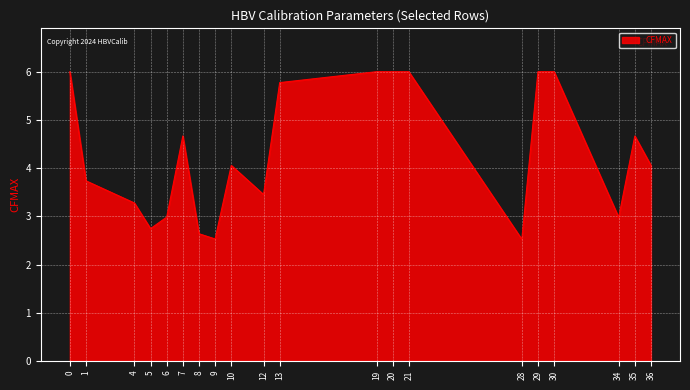

What is the maximum value shown in the chart?

6.0